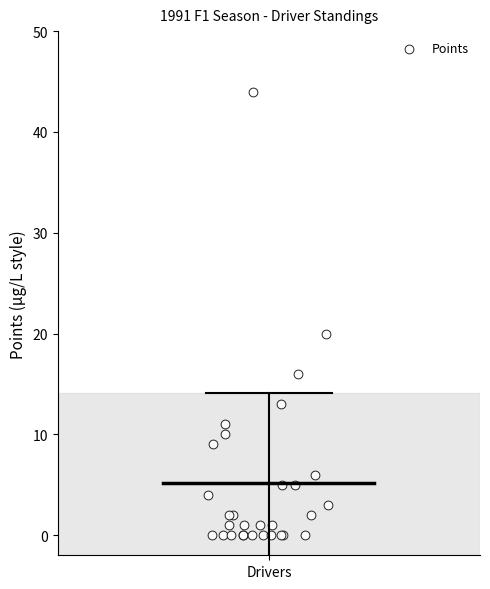

What Y value in the scatter plot is closest to 22?

20